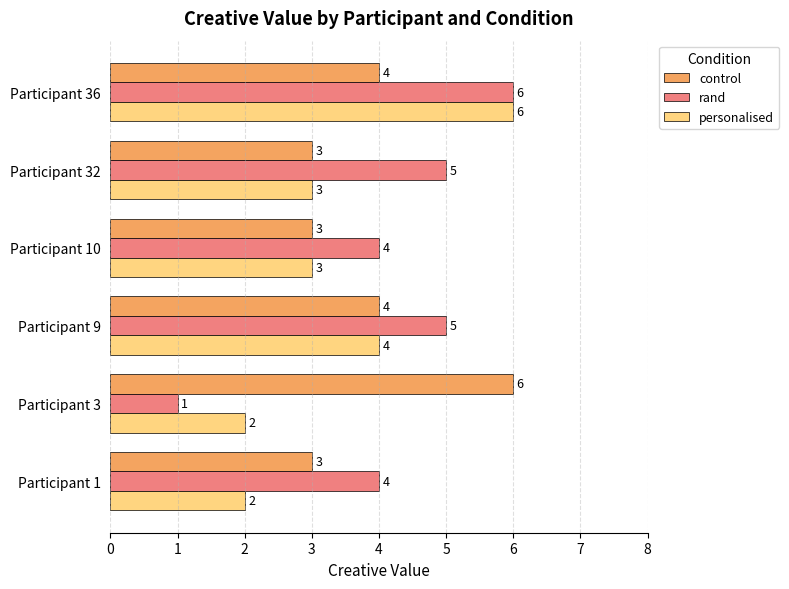

The rand series shows 5 at Participant 9. True or false?

True